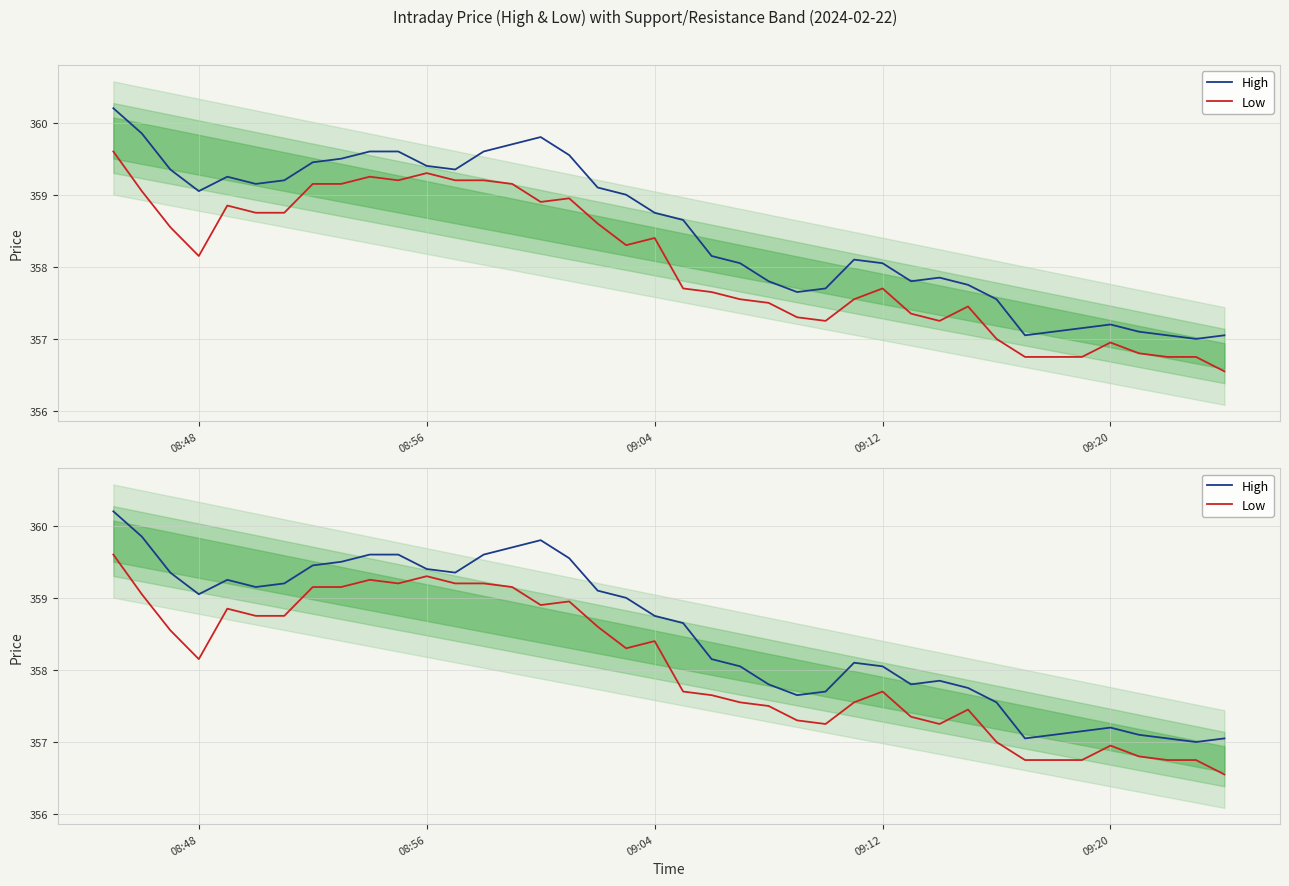

Is the value of Low at 13 greater than the value of High at 29?

Yes